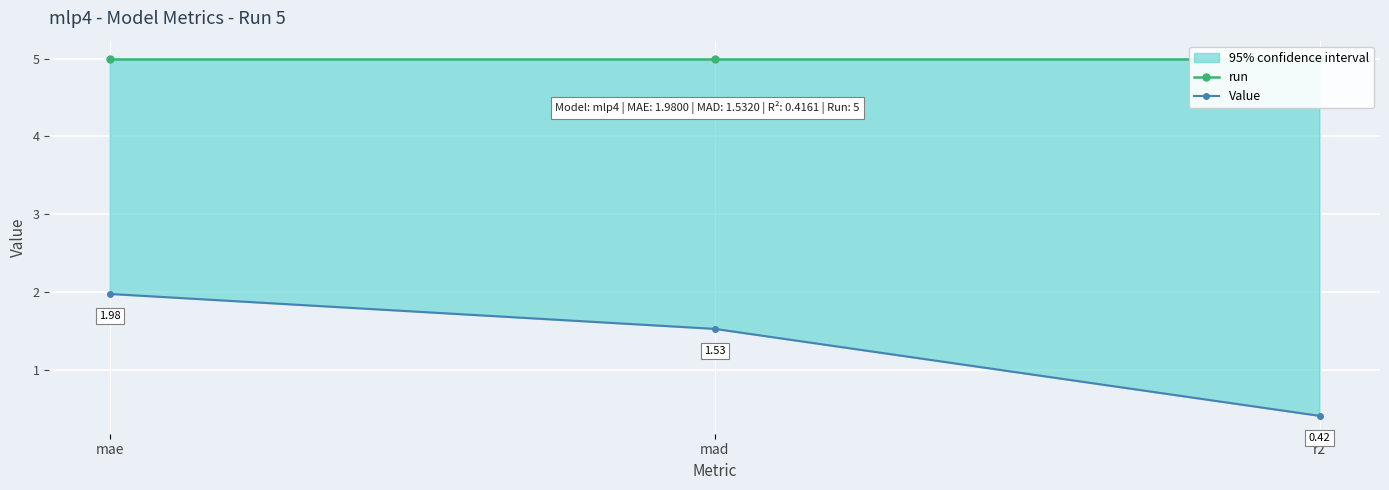

Which series changed the most between mad and r2?

Value